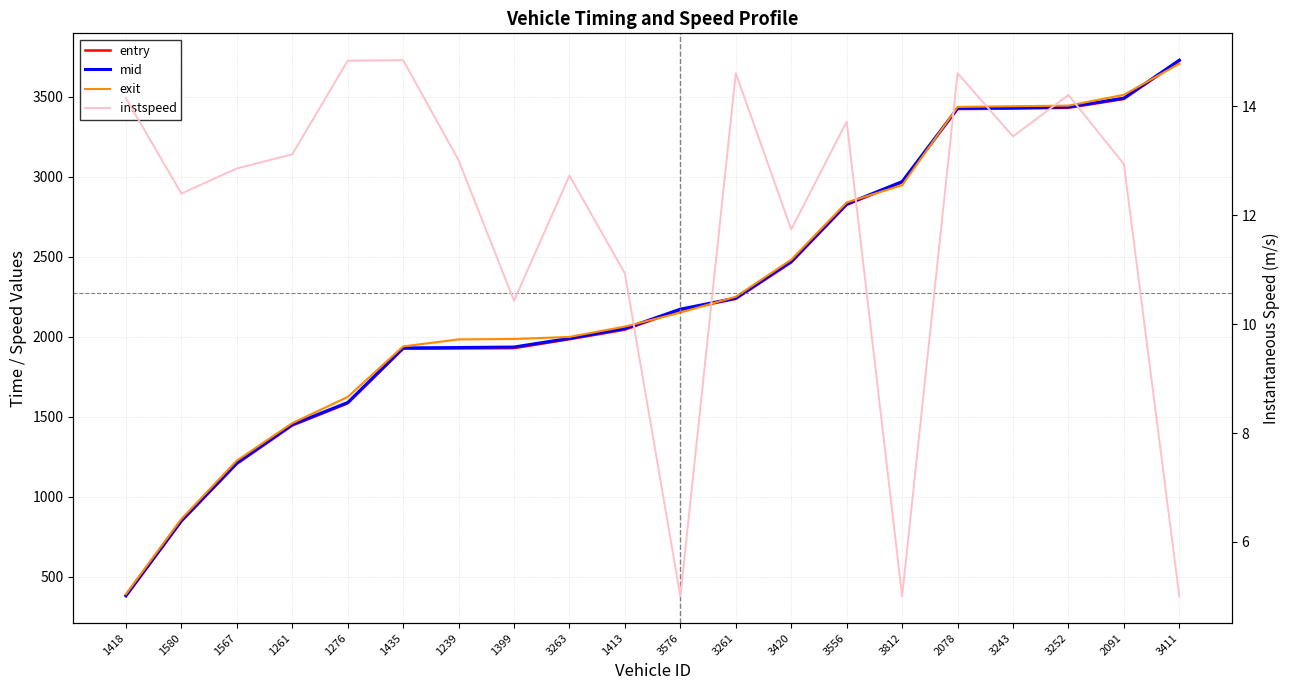

What is the average value of the entry series?

2270.7